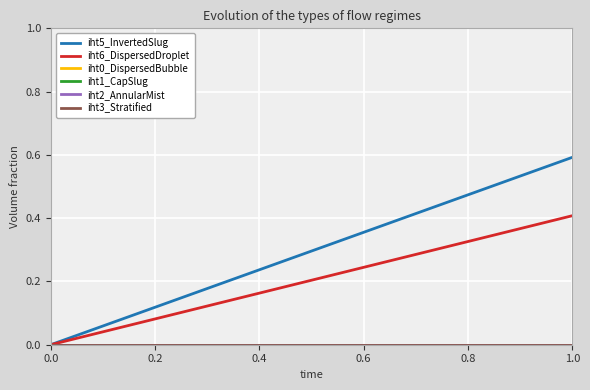

True or false: iht5_InvertedSlug has a value of 0.9 at 1.0.

False